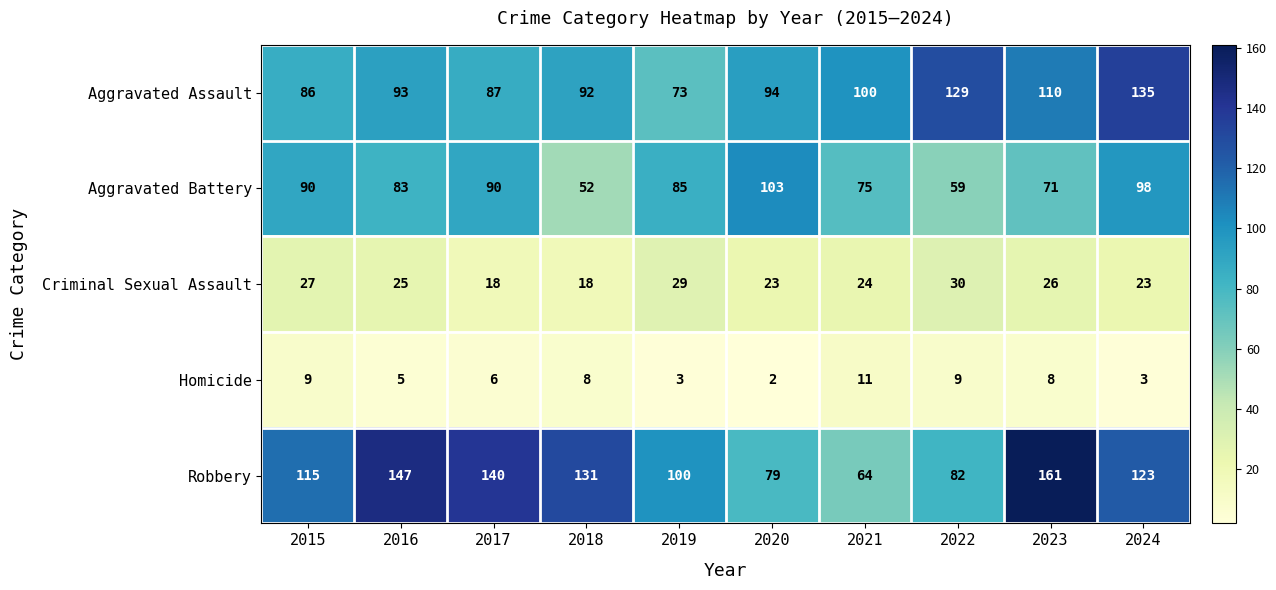

Which series has the widest spread of values?

Robbery